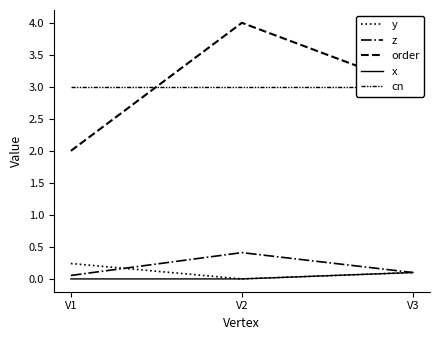

Is it true that z equals 0.0 at V1?

False